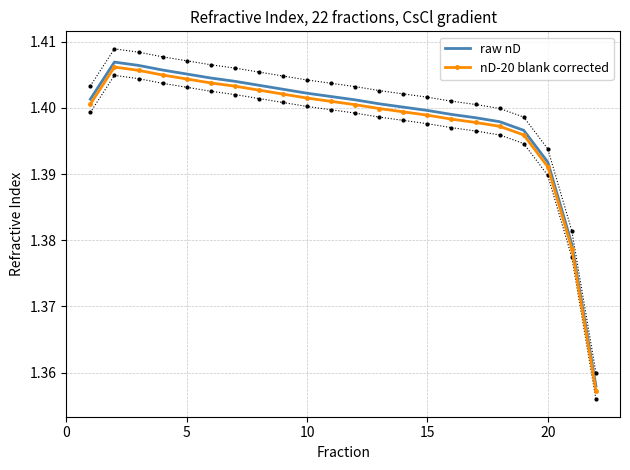

True or false: raw nD and nD-20 blank corrected cross at least once.

False